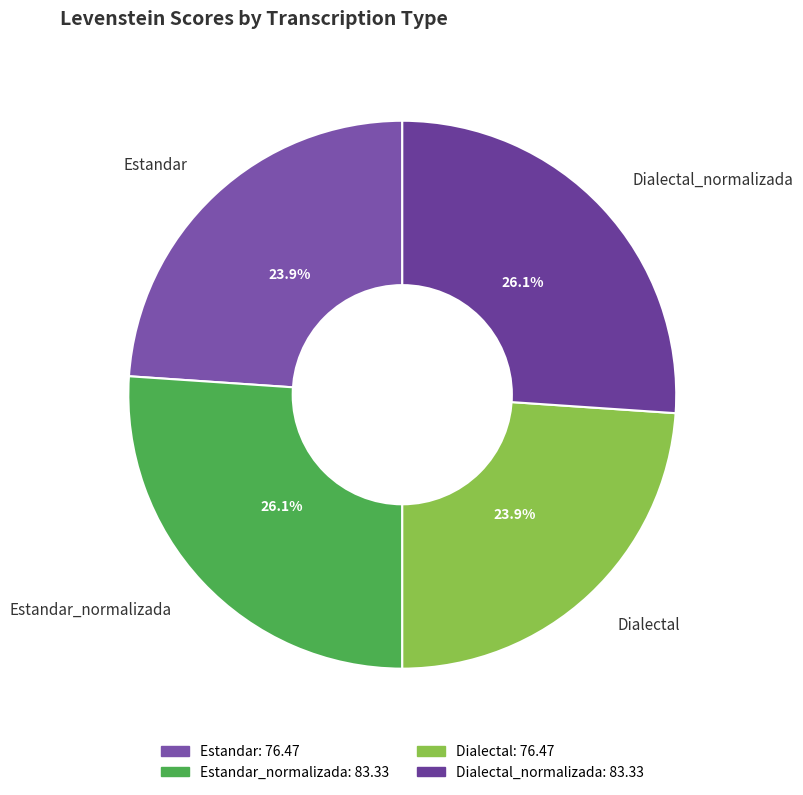

The Estandar_normalizada slice represents 26% of the pie. True or false?

True